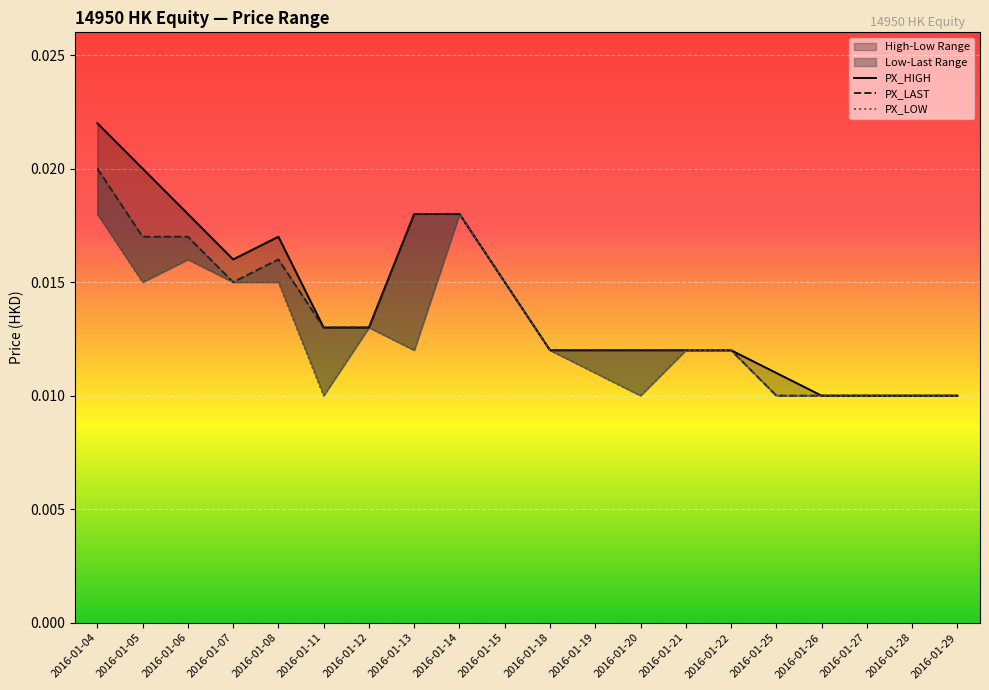

What is the total value across all series at 2016-01-04?

0.1